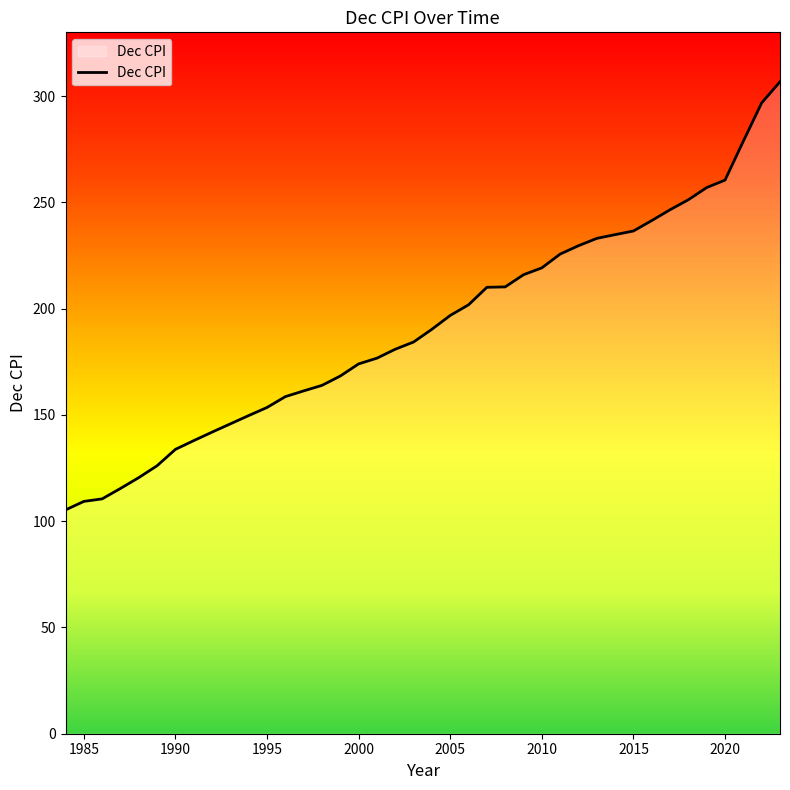

What is the difference between the maximum and minimum values?

201.4